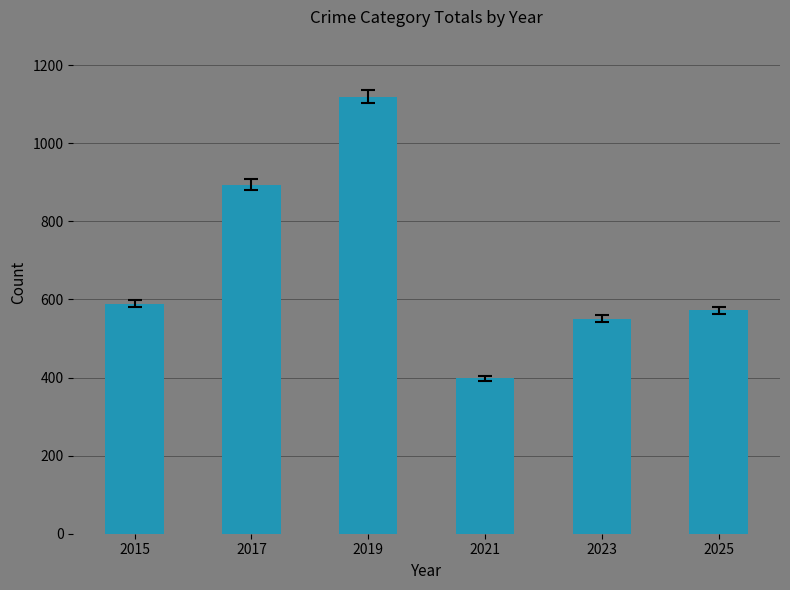

What value does the data have at 2017?

894